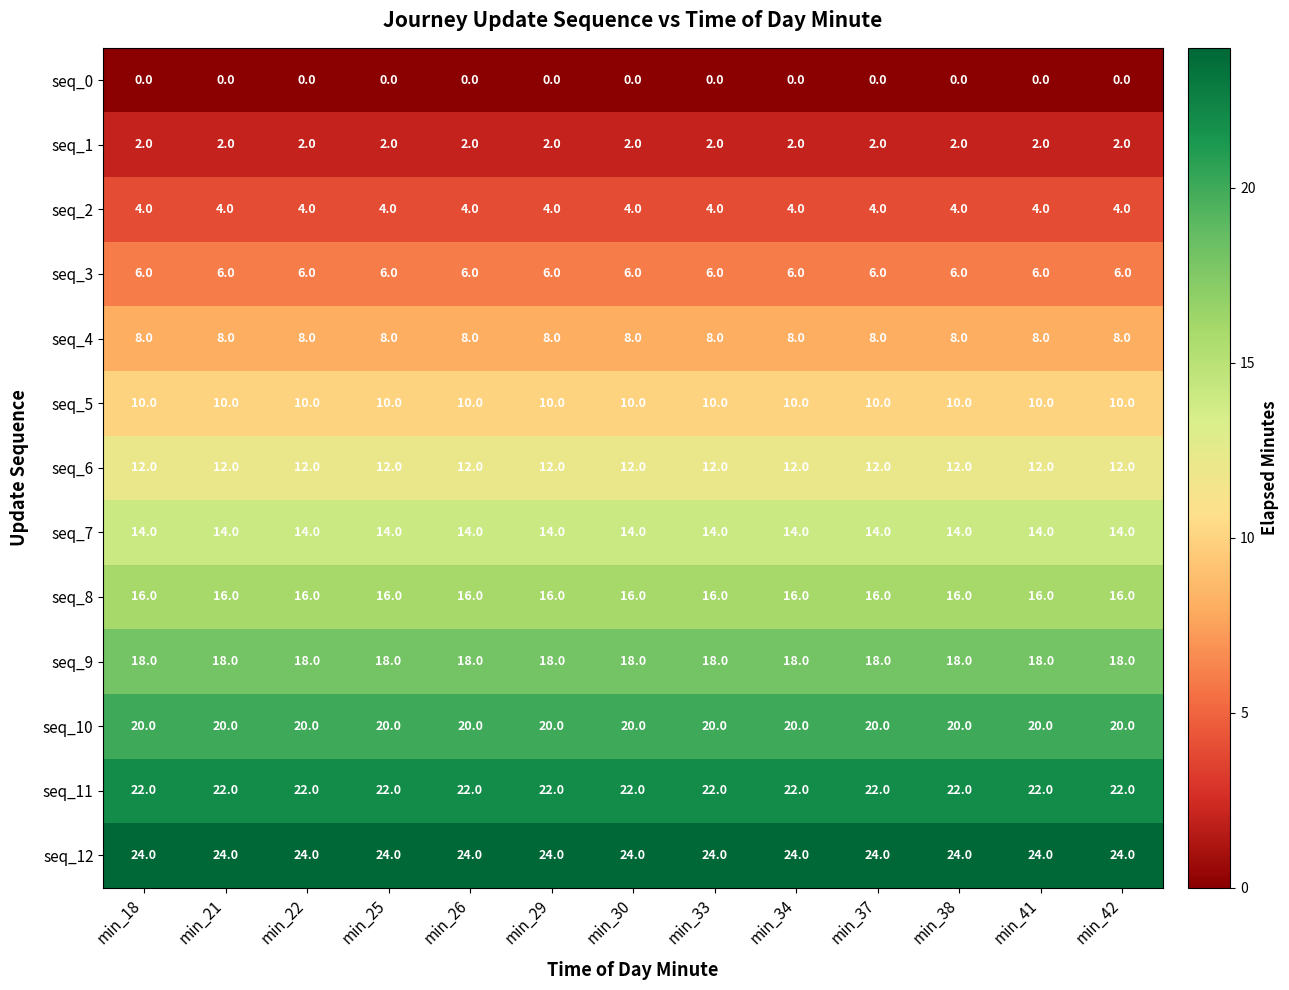

How many distinct data groups are displayed?

13